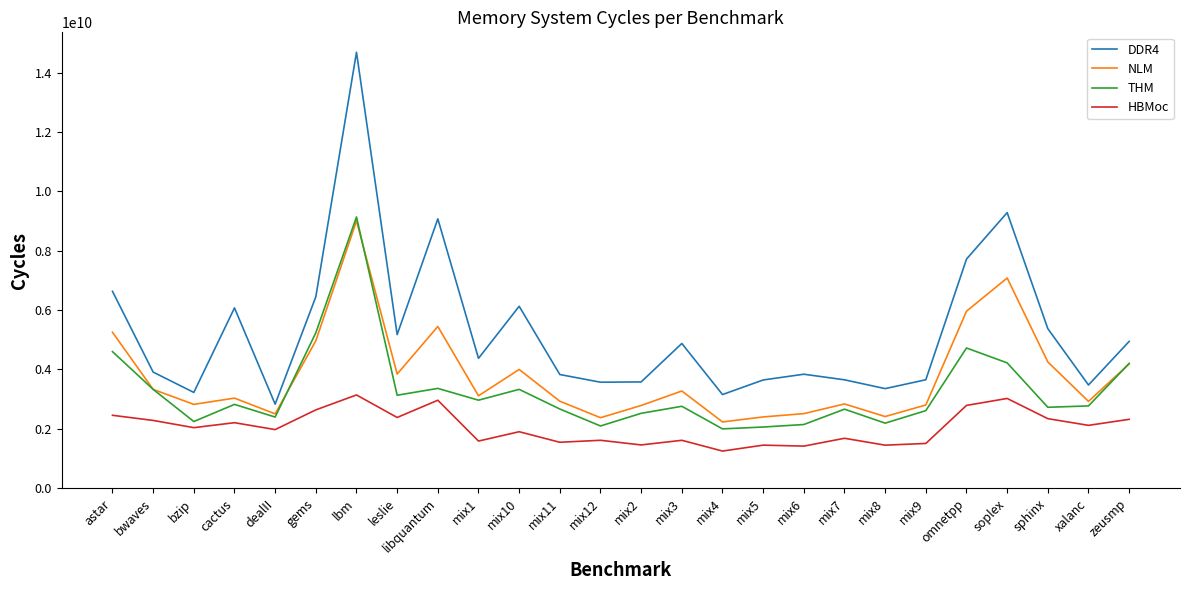

Does the chart display data point markers on the line(s)?

No